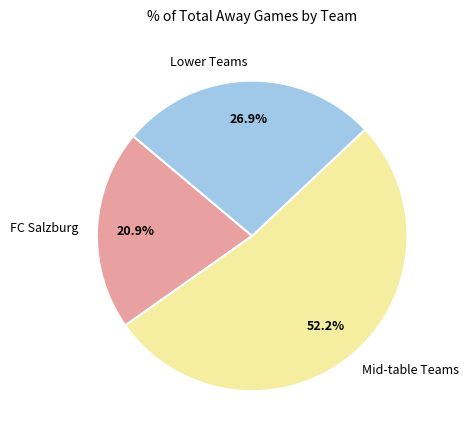

Rank the categories by value from lowest to highest.

FC Salzburg, Lower Teams, Mid-table Teams